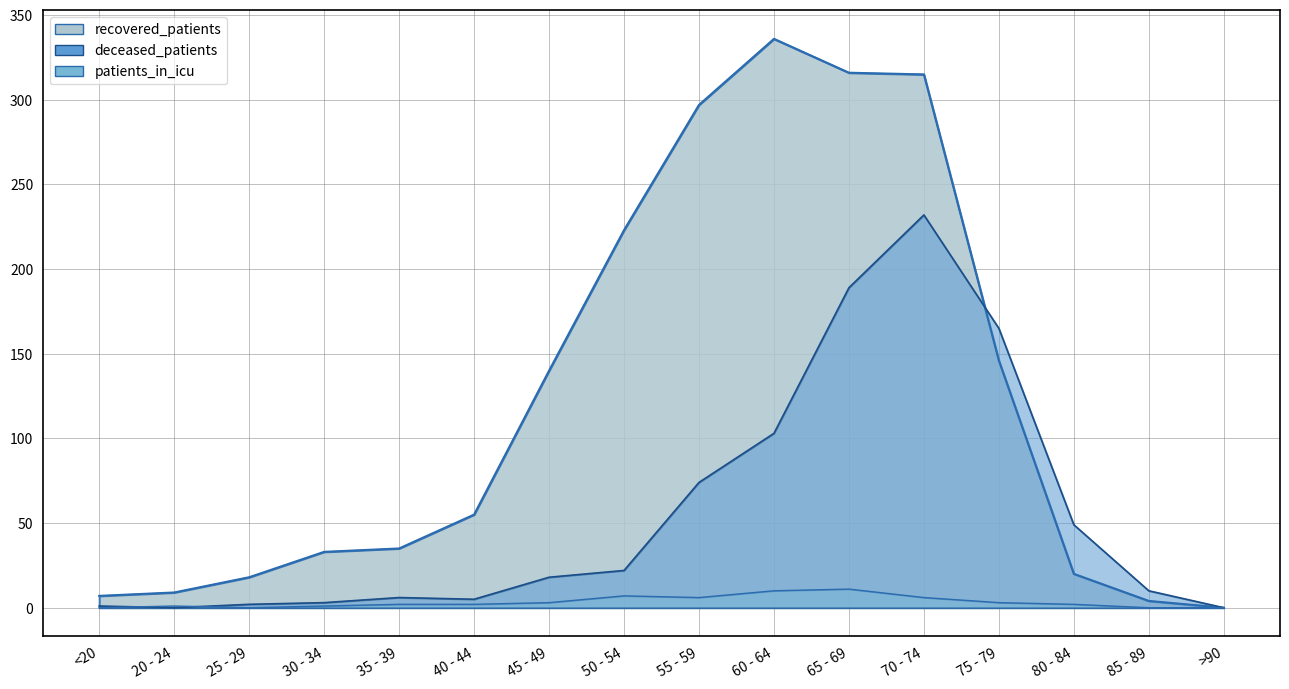

Is the value of patients_in_icu at 65 - 69 greater than the value of deceased_patients at <20?

Yes